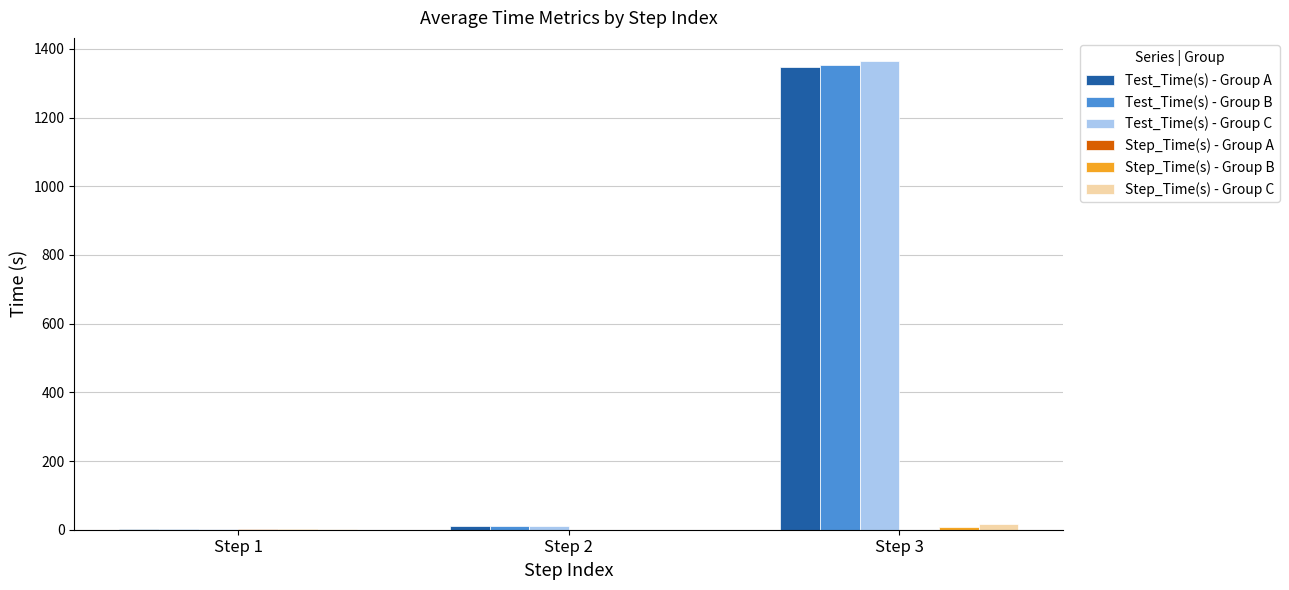

At which category is the sum across all series the highest?

Step 3